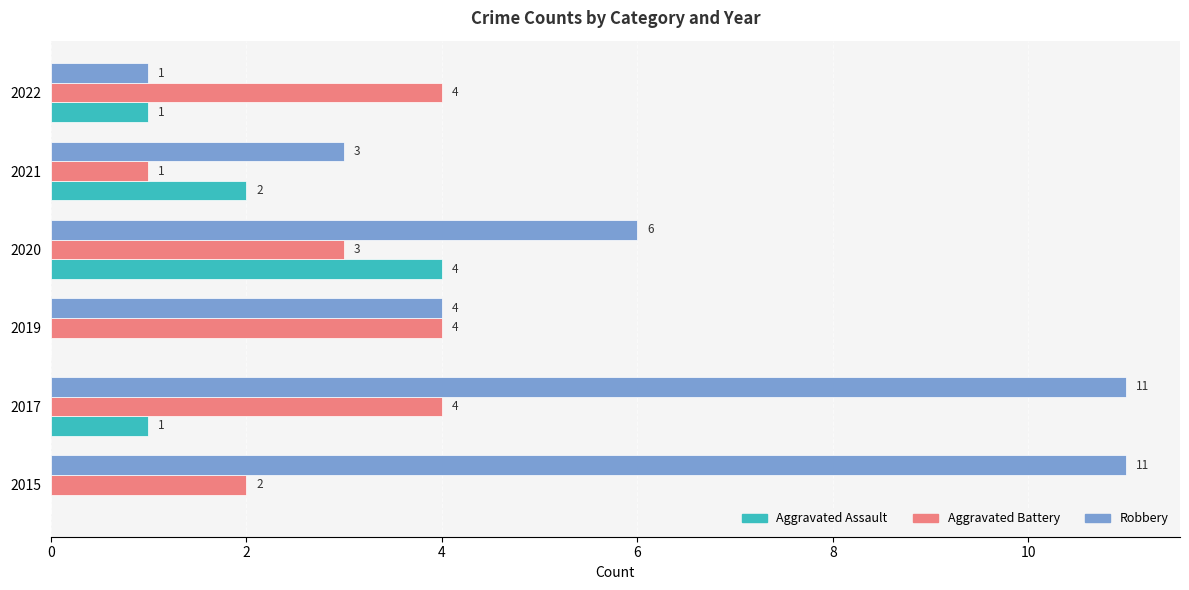

What is the sum of the Robbery values at 2019 and 2017?

15